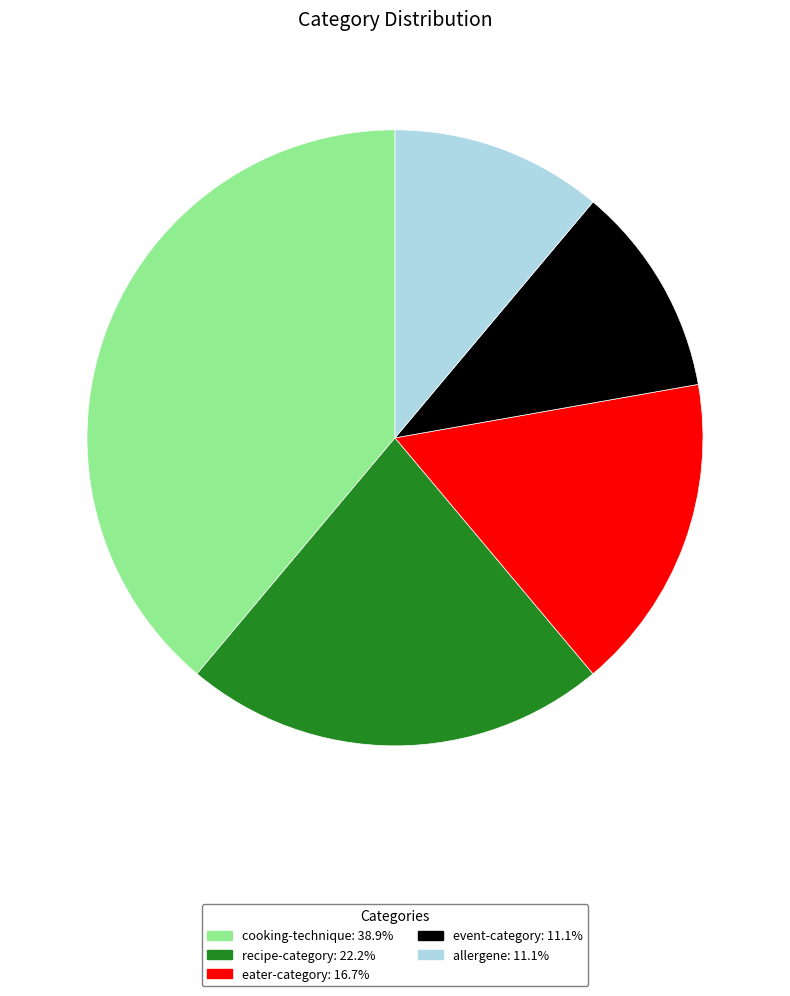

What is the ratio of the value at allergene: 11.1% to the value at cooking-technique: 38.9%?

0.3